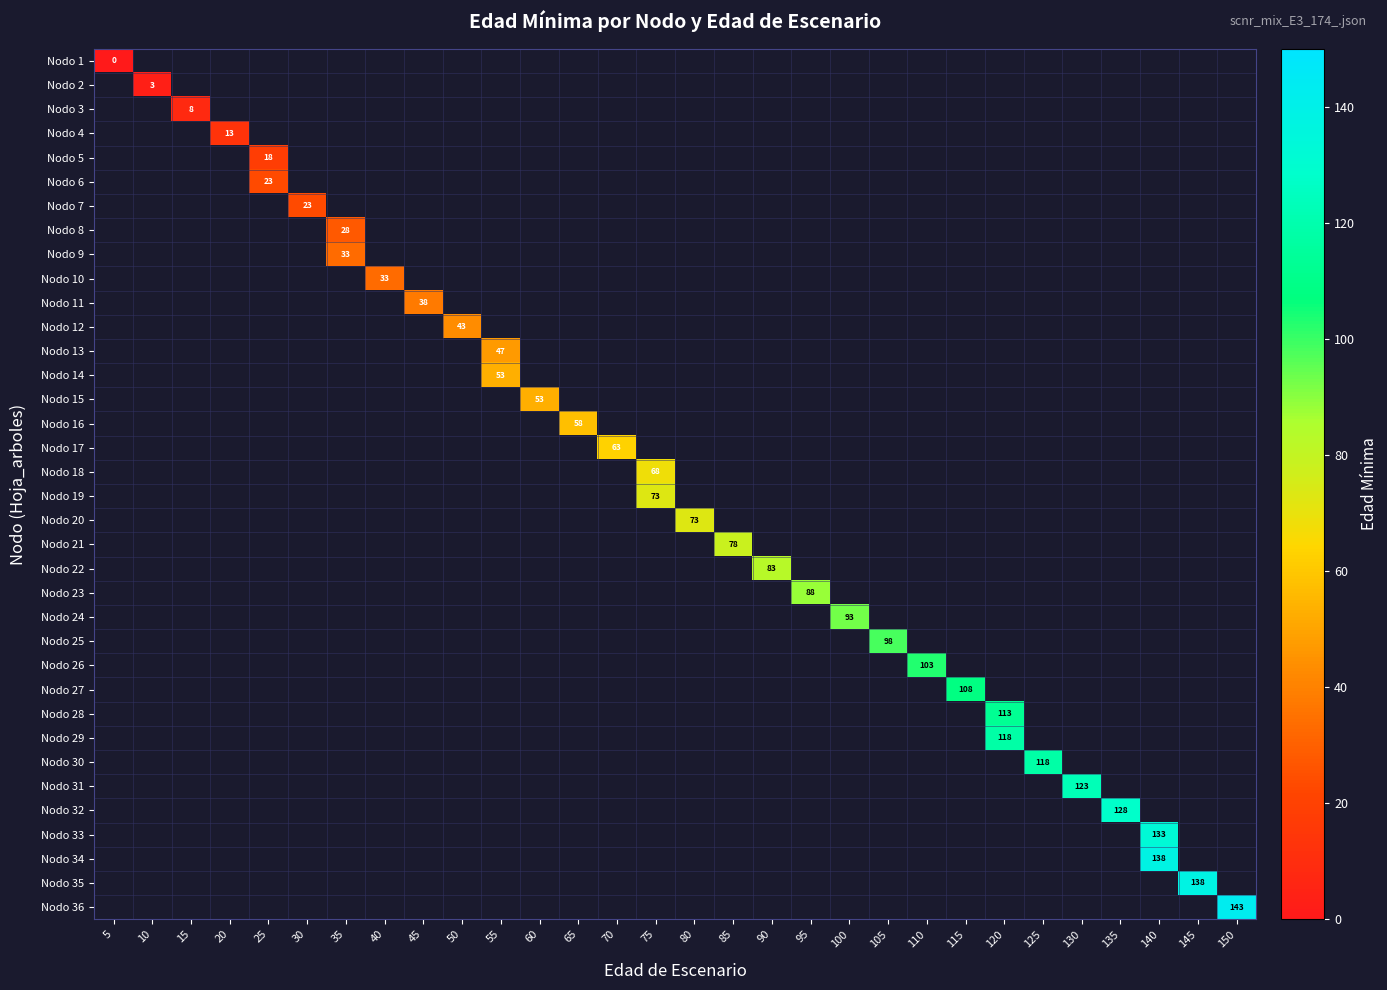

Which has a higher value, 90 or 115?

115